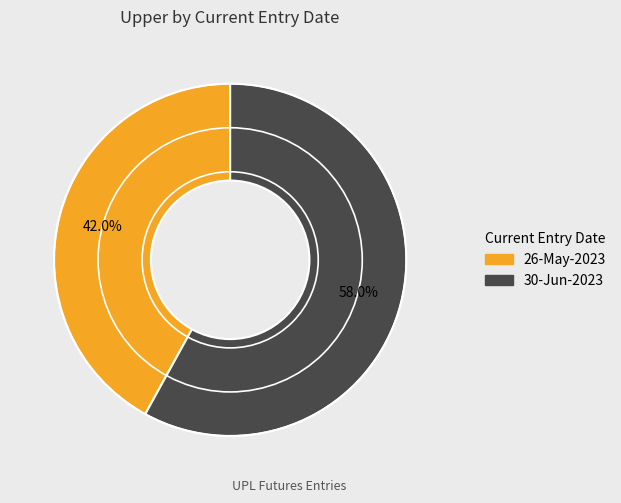

How many segments does this pie chart have?

2